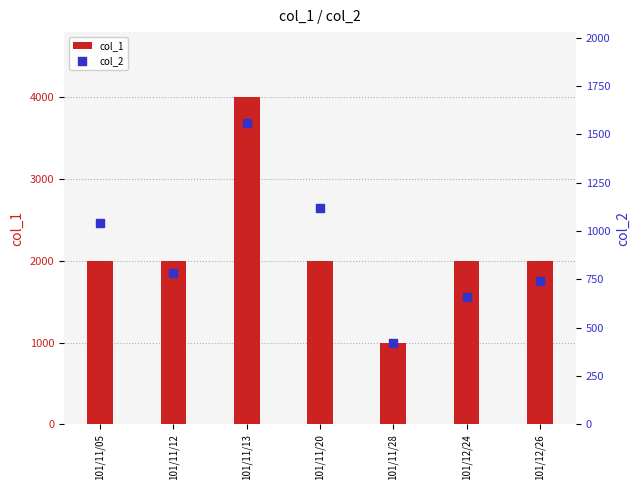

Which series has the largest total across all categories?

col_1